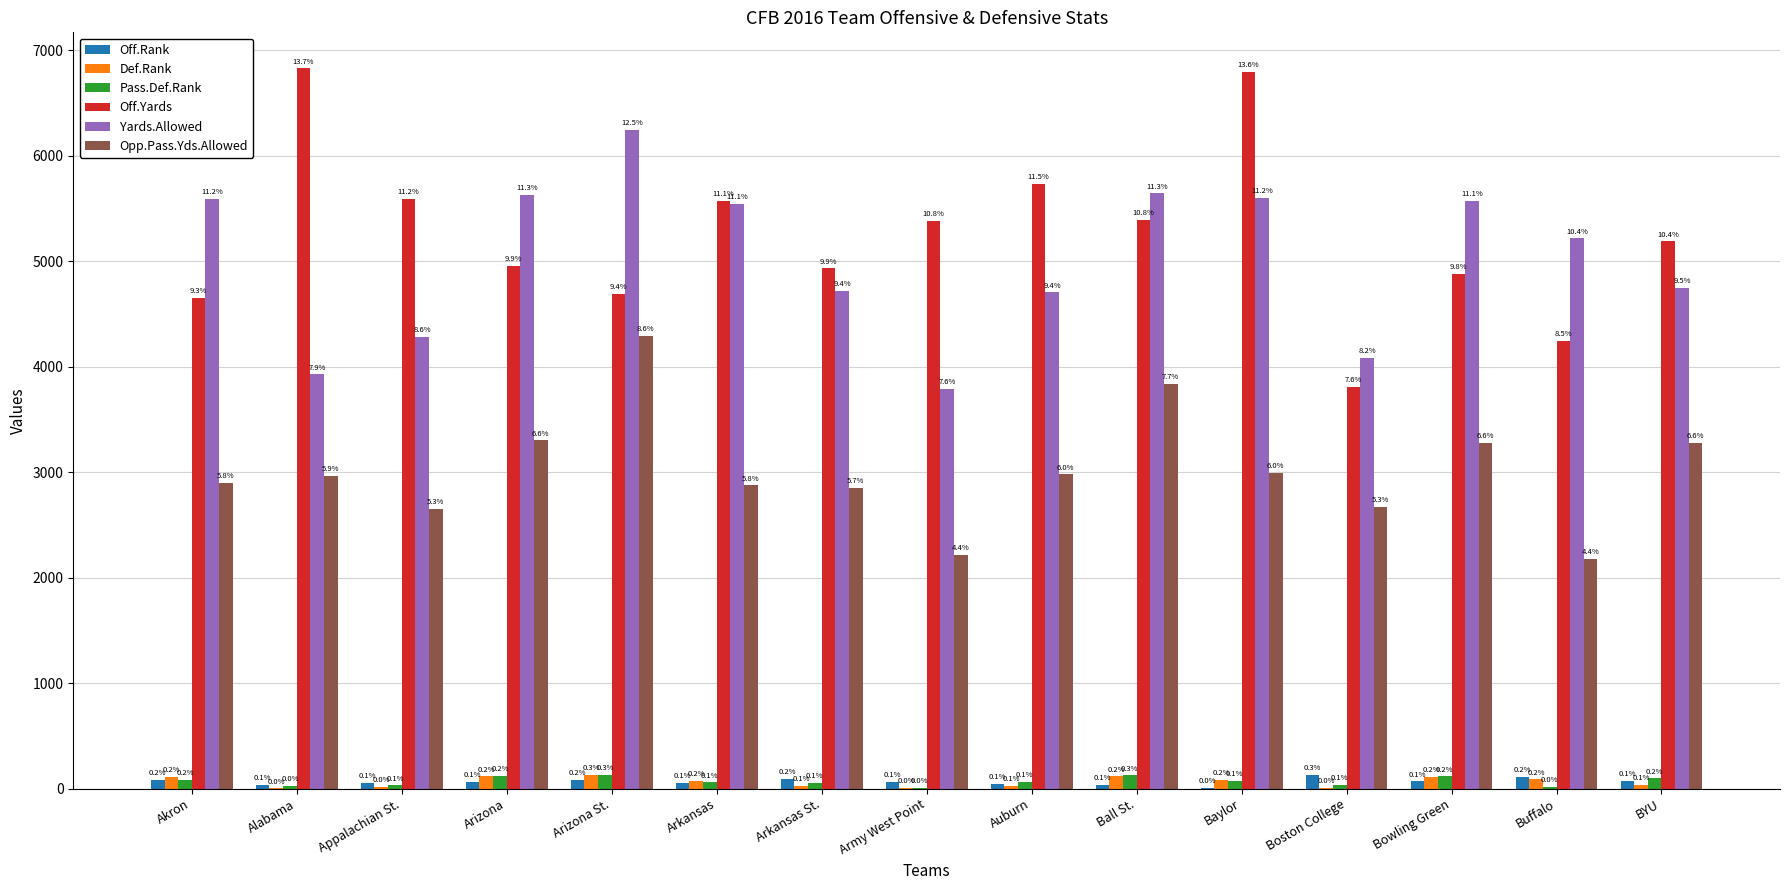

What is the value of the Pass.Def.Rank bar at the 9th from the left?

67